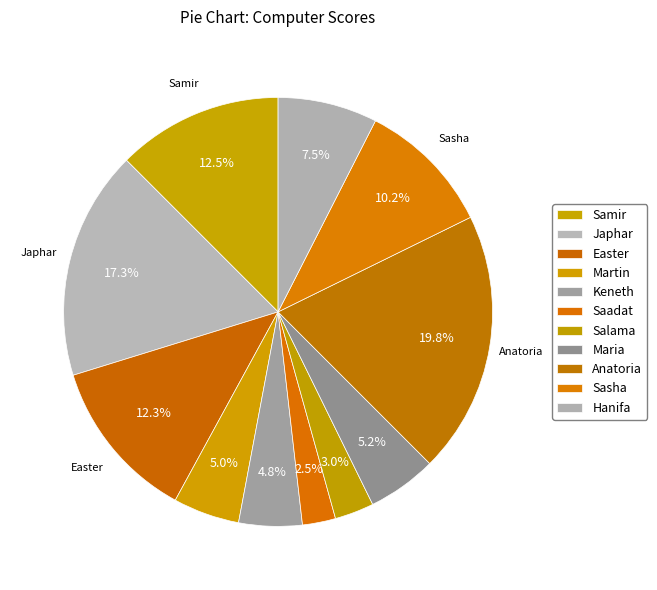

Which category has the biggest portion of the pie?

Anatoria